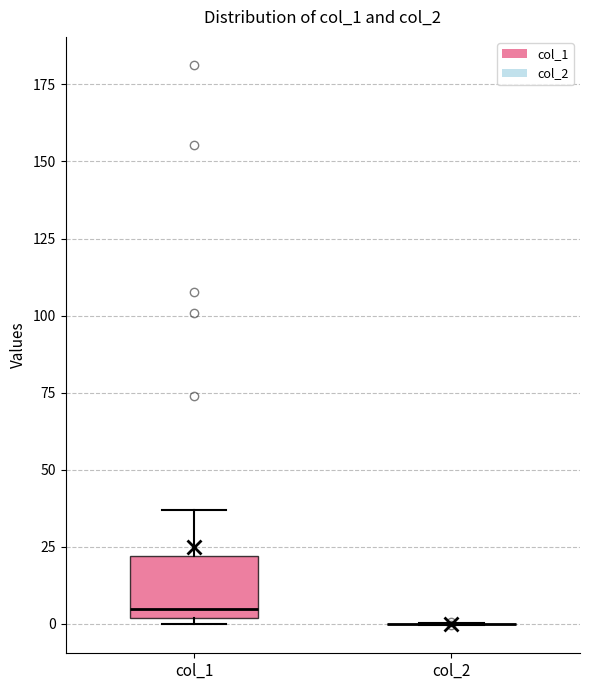

Where does the median line of the box for col_1 sit on the y-axis? The values are not printed on the chart, so give them approximately, as read against the axis.

5